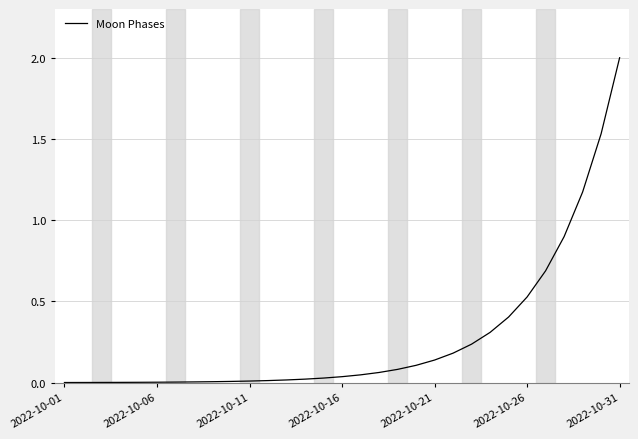

What is the difference between the maximum and minimum values?

2.0